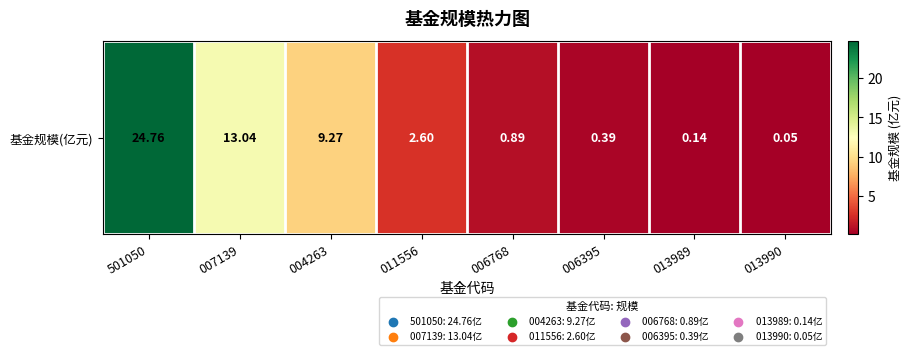

Reading left to right, extract all data points from this chart.

501050=24.8	007139=13.0	004263=9.3	011556=2.6	006768=0.9	006395=0.4	013989=0.1	013990=0.1